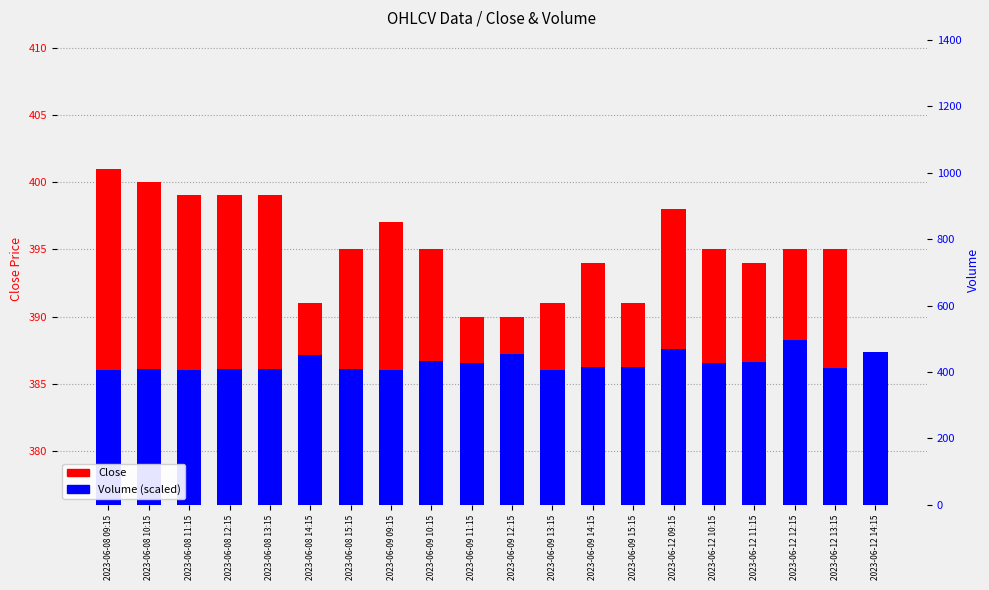

What are all the series names shown in the legend?

Close, Volume (scaled)